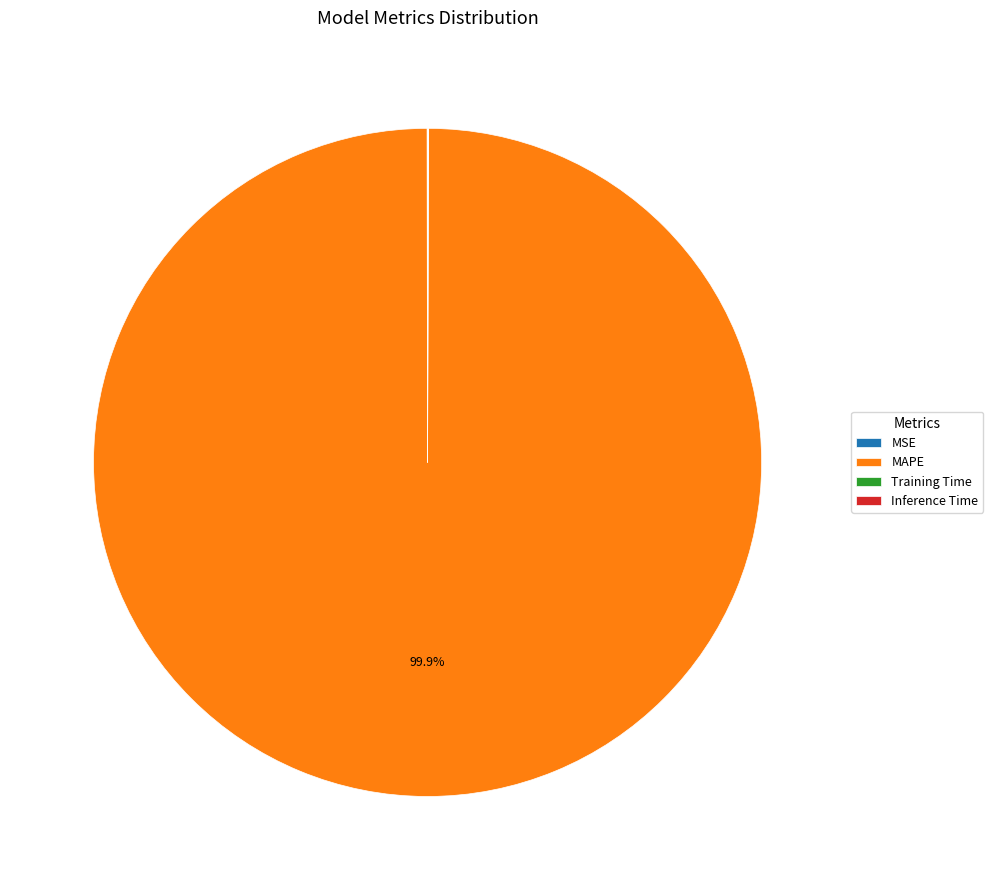

What is the largest slice in the pie chart?

MAPE